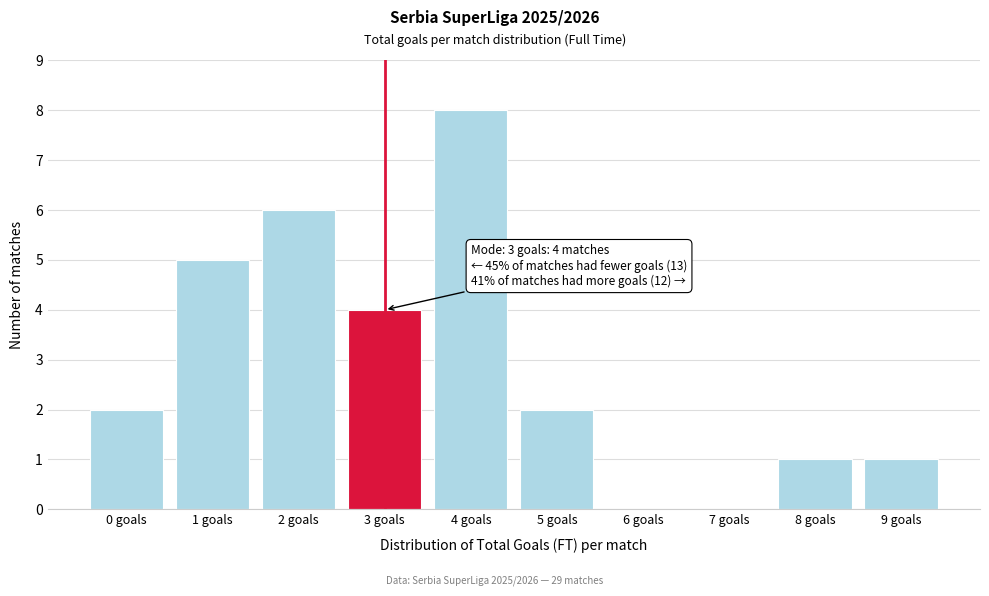

Reading left to right, transcribe all the data shown in this chart.

0 goals=2	1 goals=5	2 goals=6	3 goals=4	4 goals=8	5 goals=2	6 goals=0	7 goals=0	8 goals=1	9 goals=1